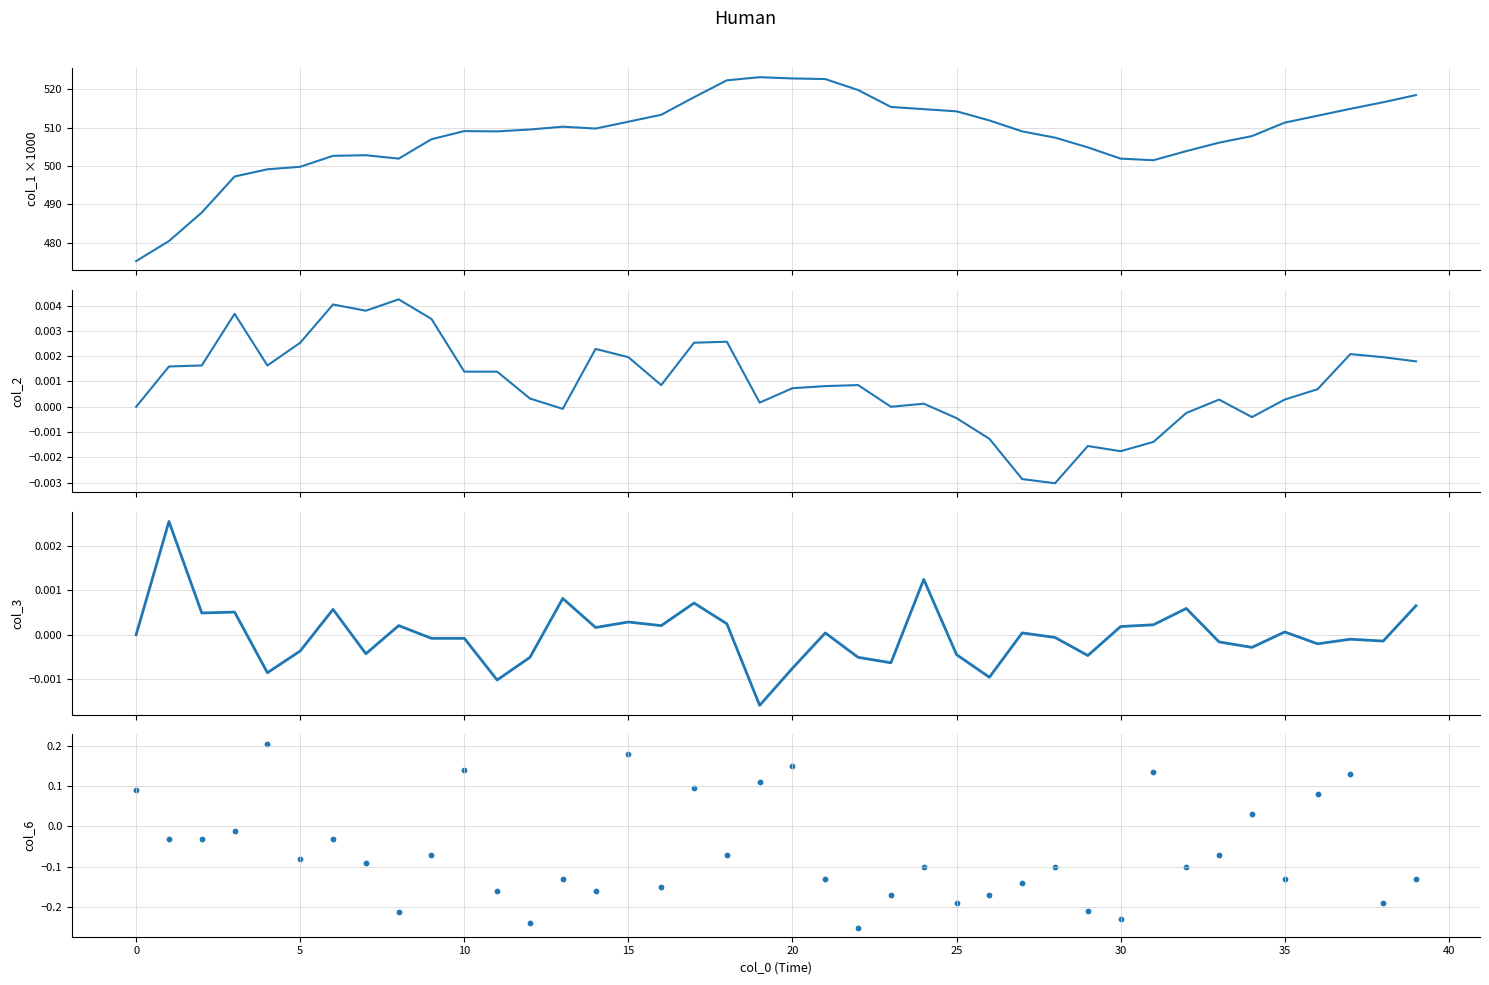

Is the value of col_6 at 35 greater than the value of col_3 at 28?

No